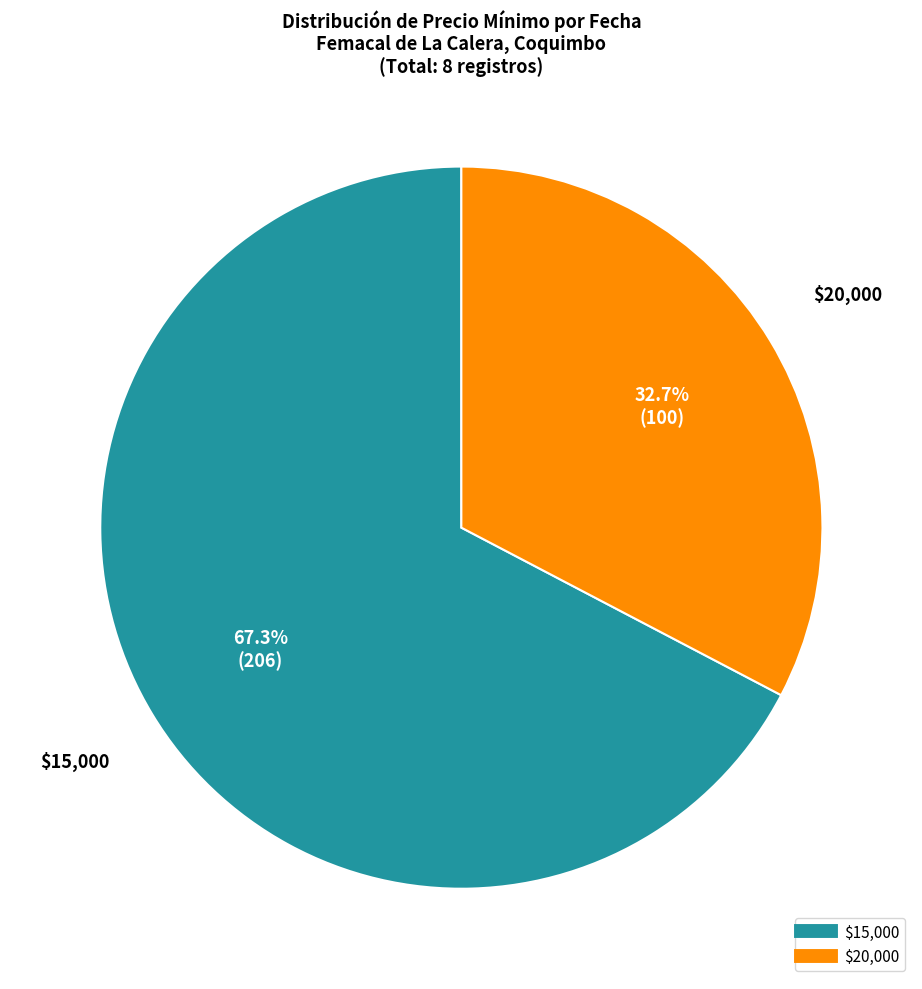

Is there a majority slice in this chart?

Yes